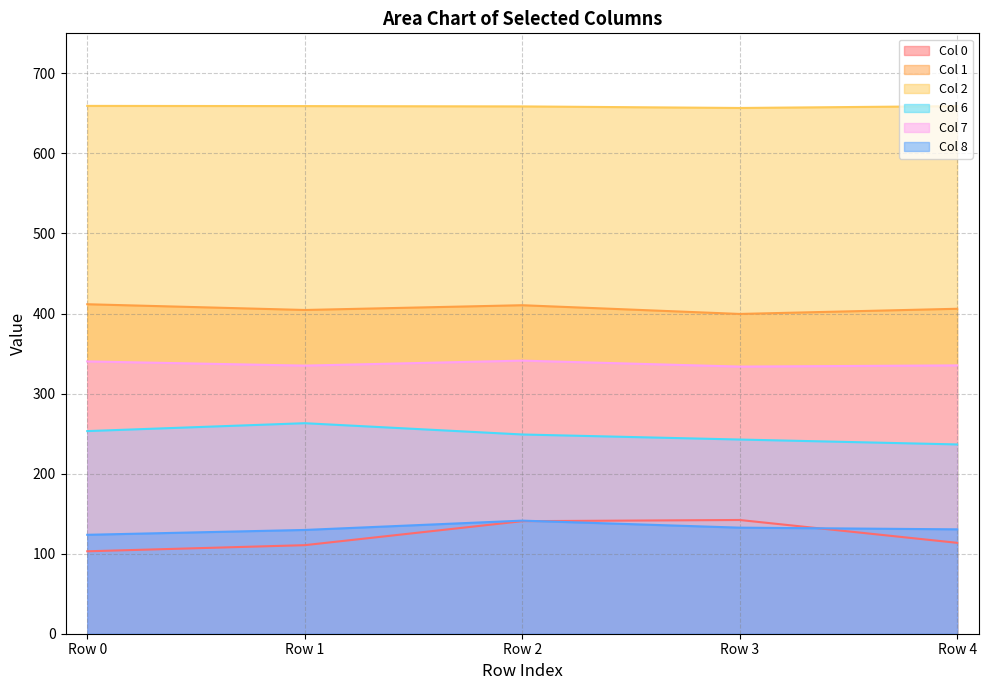

True or false: Row 3 has more than 0 interior local peaks.

True